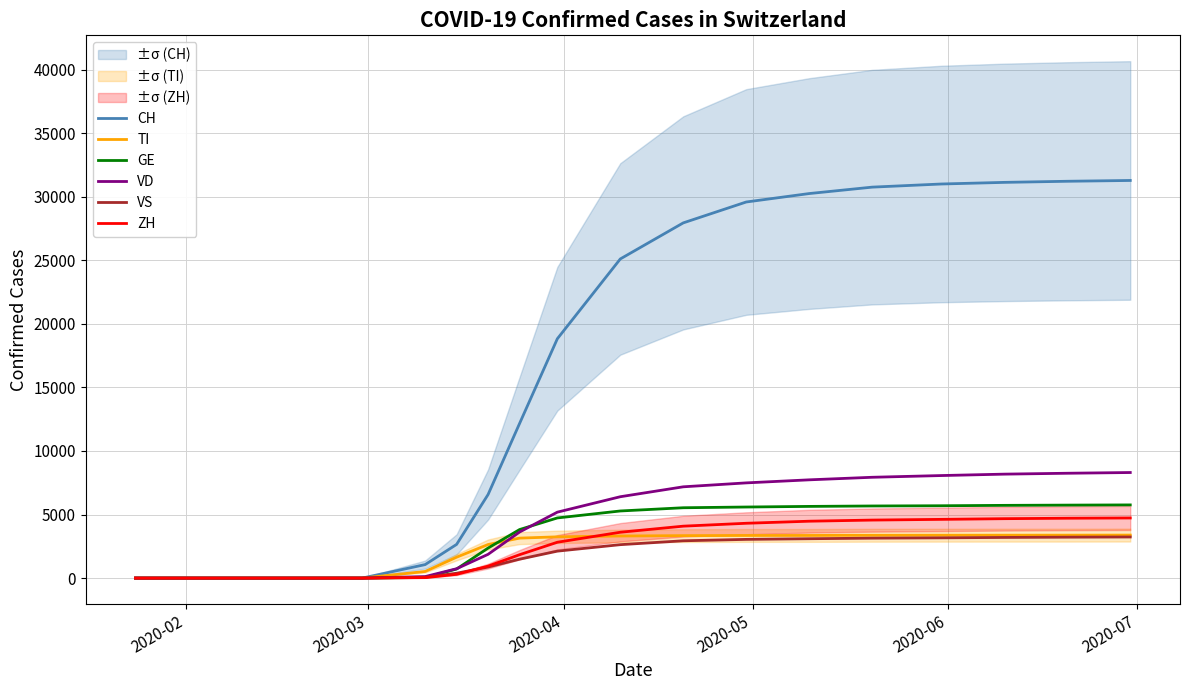

How many distinct data groups are displayed?

6